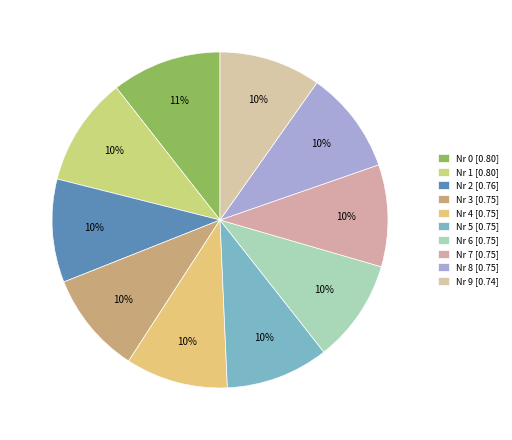

Count the number of slices in the pie.

10